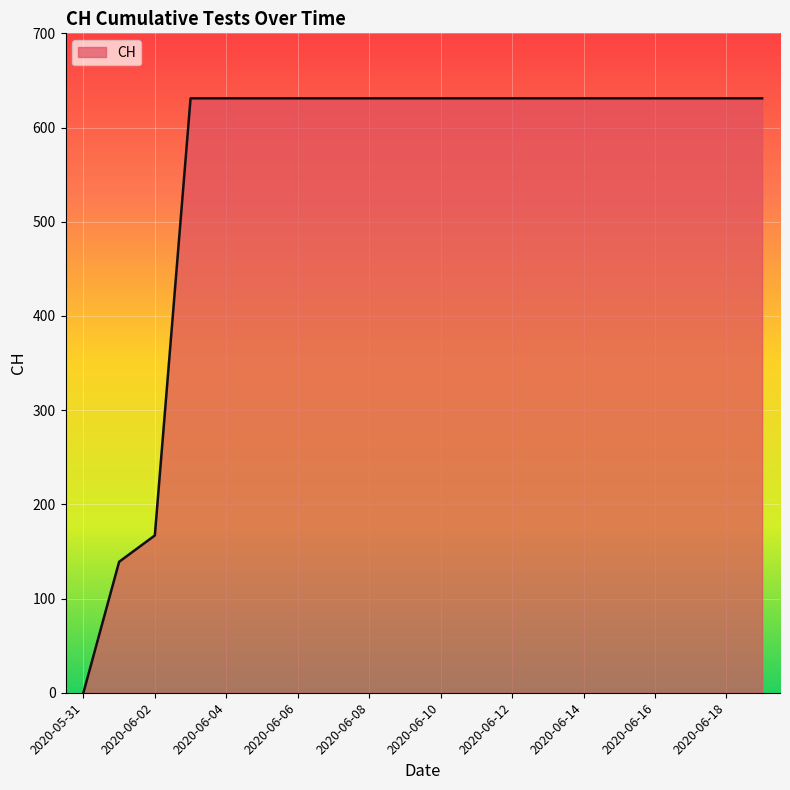

What is the difference between the maximum and minimum values?

631